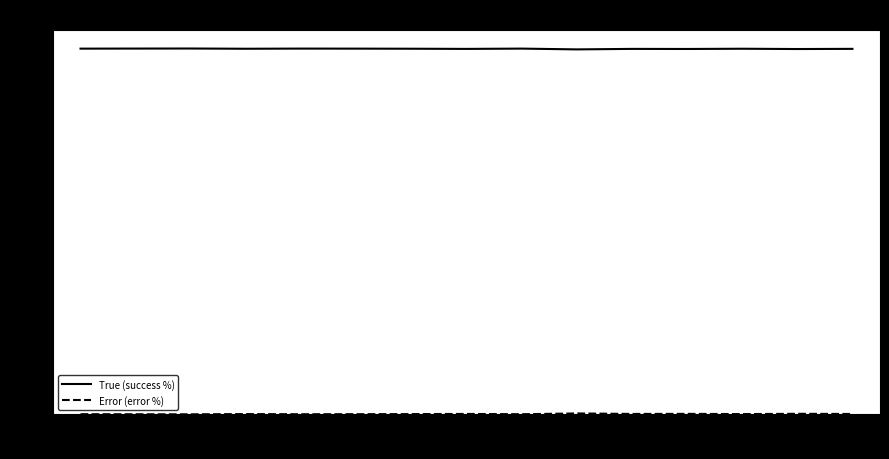

What is the difference between the maximum and minimum values in the True (success %) series?

0.2